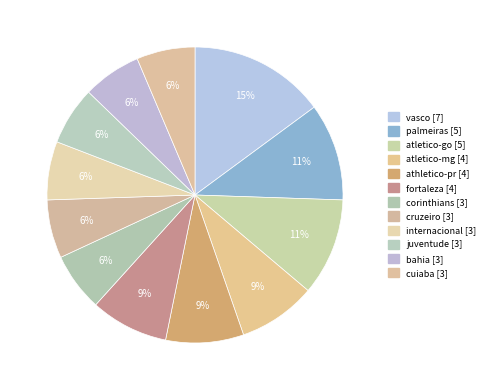

What is the total percentage of fortaleza and bahia?

14.9%